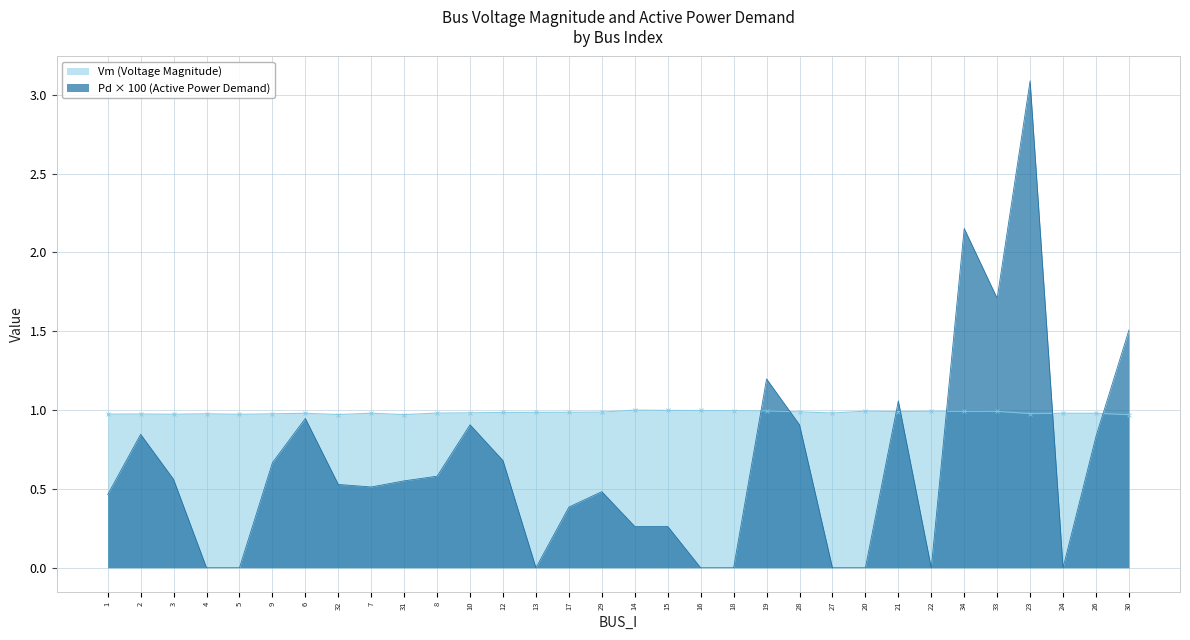

Where do Pd and Vm first cross each other?

18 and 19